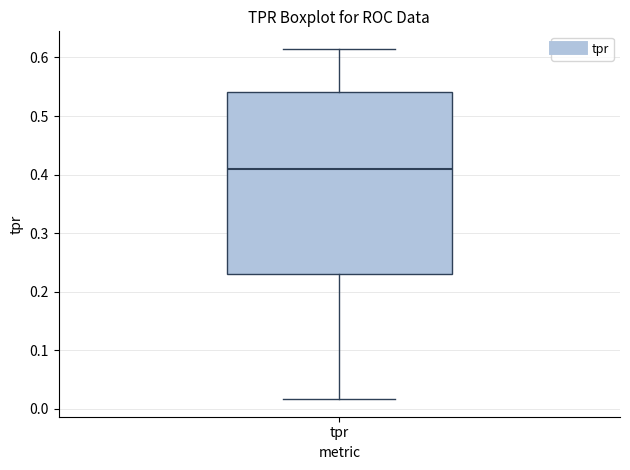

Read this box plot against the y-axis: the position of the median line, the range covered by the box, and the ends of both whiskers. The values are not printed on the chart, so give them approximately, as read against the axis.

median 0.41, box 0.23 to 0.54, whiskers 0.02 to 0.61